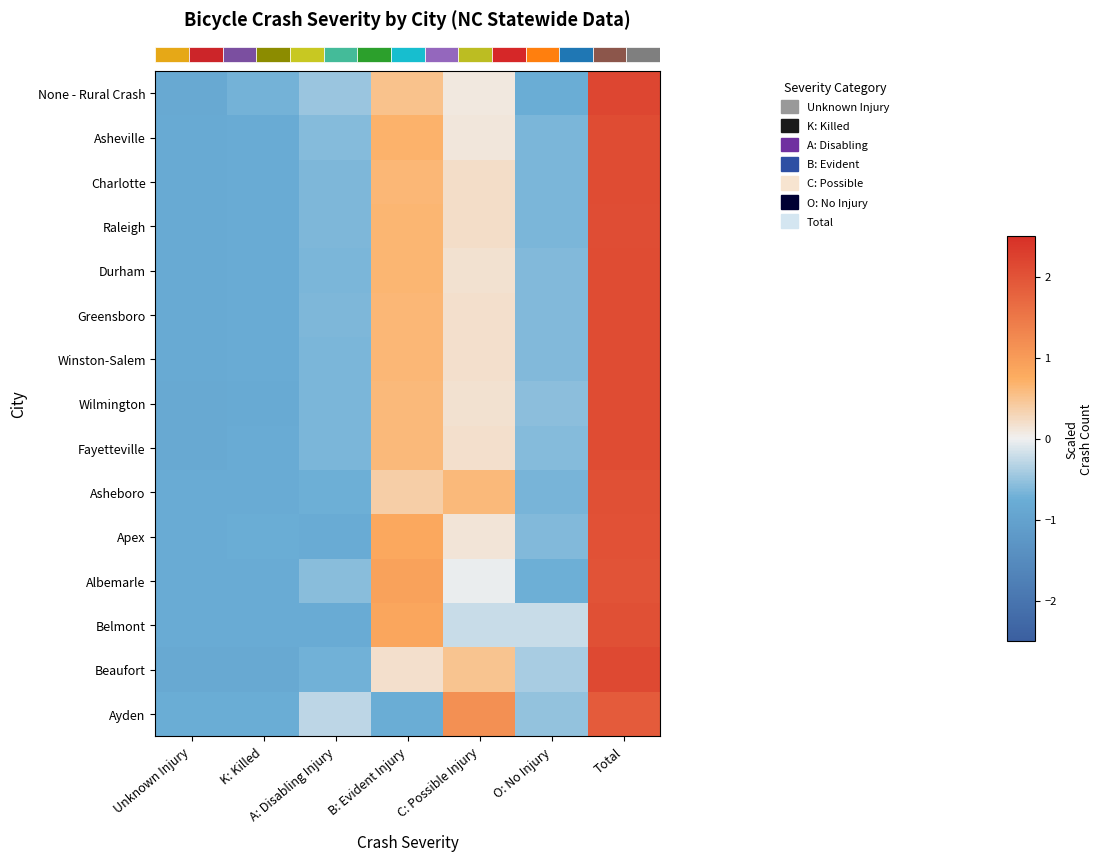

Reading left to right, what are all the values shown in this chart?

row_0: -0.9	-0.7	-0.5	0.5	0.1	-0.8	2.2
row_1: -0.8	-0.8	-0.6	0.7	0.1	-0.7	2.1
row_2: -0.8	-0.8	-0.6	0.6	0.2	-0.6	2.1
row_3: -0.8	-0.8	-0.6	0.6	0.2	-0.6	2.1
row_4: -0.8	-0.8	-0.7	0.7	0.2	-0.6	2.1
row_5: -0.8	-0.8	-0.6	0.6	0.2	-0.6	2.1
row_6: -0.8	-0.8	-0.7	0.6	0.2	-0.6	2.1
row_7: -0.8	-0.8	-0.7	0.6	0.2	-0.6	2.1
row_8: -0.8	-0.8	-0.7	0.6	0.2	-0.6	2.1
row_9: -0.8	-0.8	-0.7	0.4	0.6	-0.7	2.0
row_10: -0.8	-0.7	-0.8	0.8	0.1	-0.6	2.0
row_11: -0.8	-0.8	-0.6	0.9	-0.0	-0.7	2.0
row_12: -0.8	-0.8	-0.8	0.9	-0.2	-0.2	2.0
row_13: -0.9	-0.9	-0.7	0.2	0.5	-0.4	2.1
row_14: -0.8	-0.8	-0.3	-0.8	1.2	-0.5	1.9